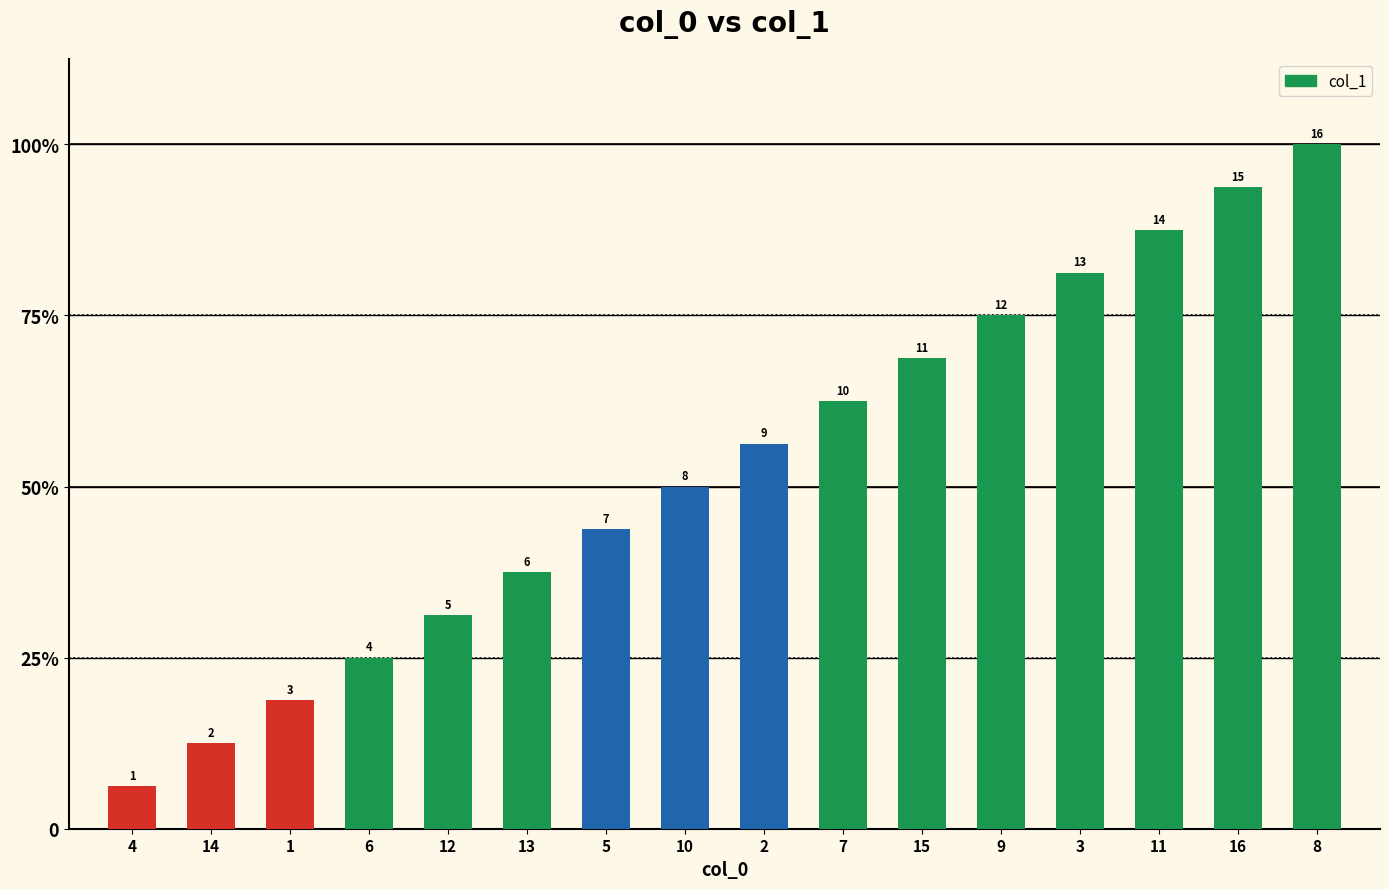

Is it true that the value at 16 is 15?

True